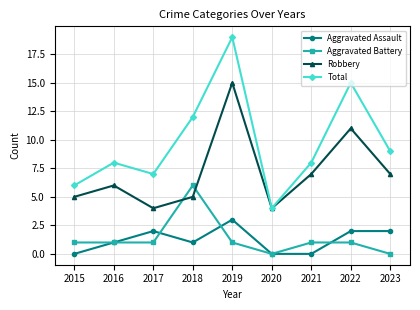

At which category is the sum across all series the highest?

2019